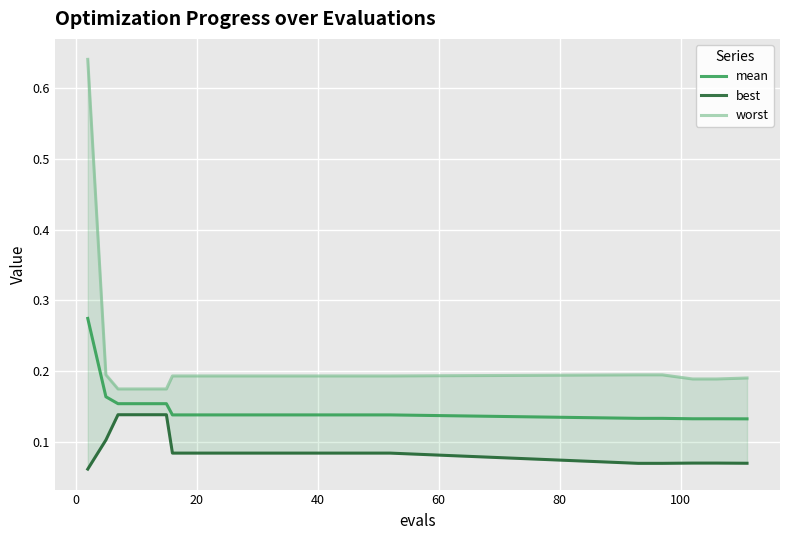

What is the value of the best point at the 12th from the left?

0.1